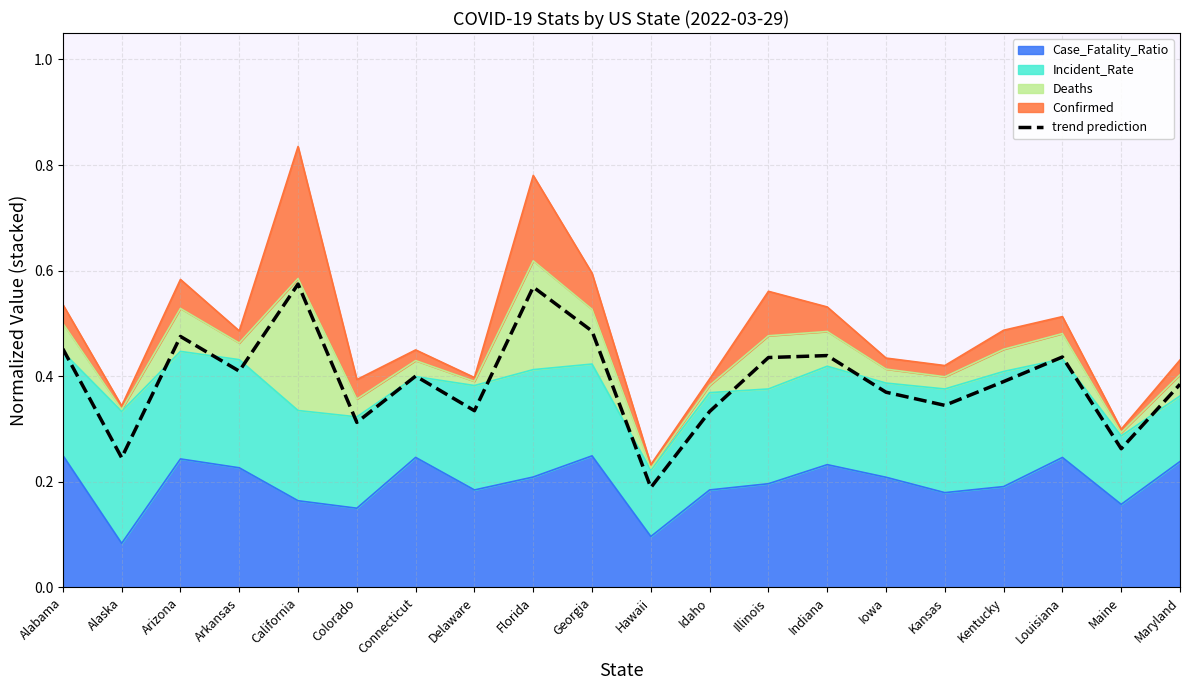

List the labels in order of value, largest first.

California, Florida, Georgia, Arizona, Alabama, Indiana, Louisiana, Illinois, Arkansas, Connecticut, Kentucky, Maryland, Iowa, Kansas, Delaware, Idaho, Colorado, Maine, Alaska, Hawaii